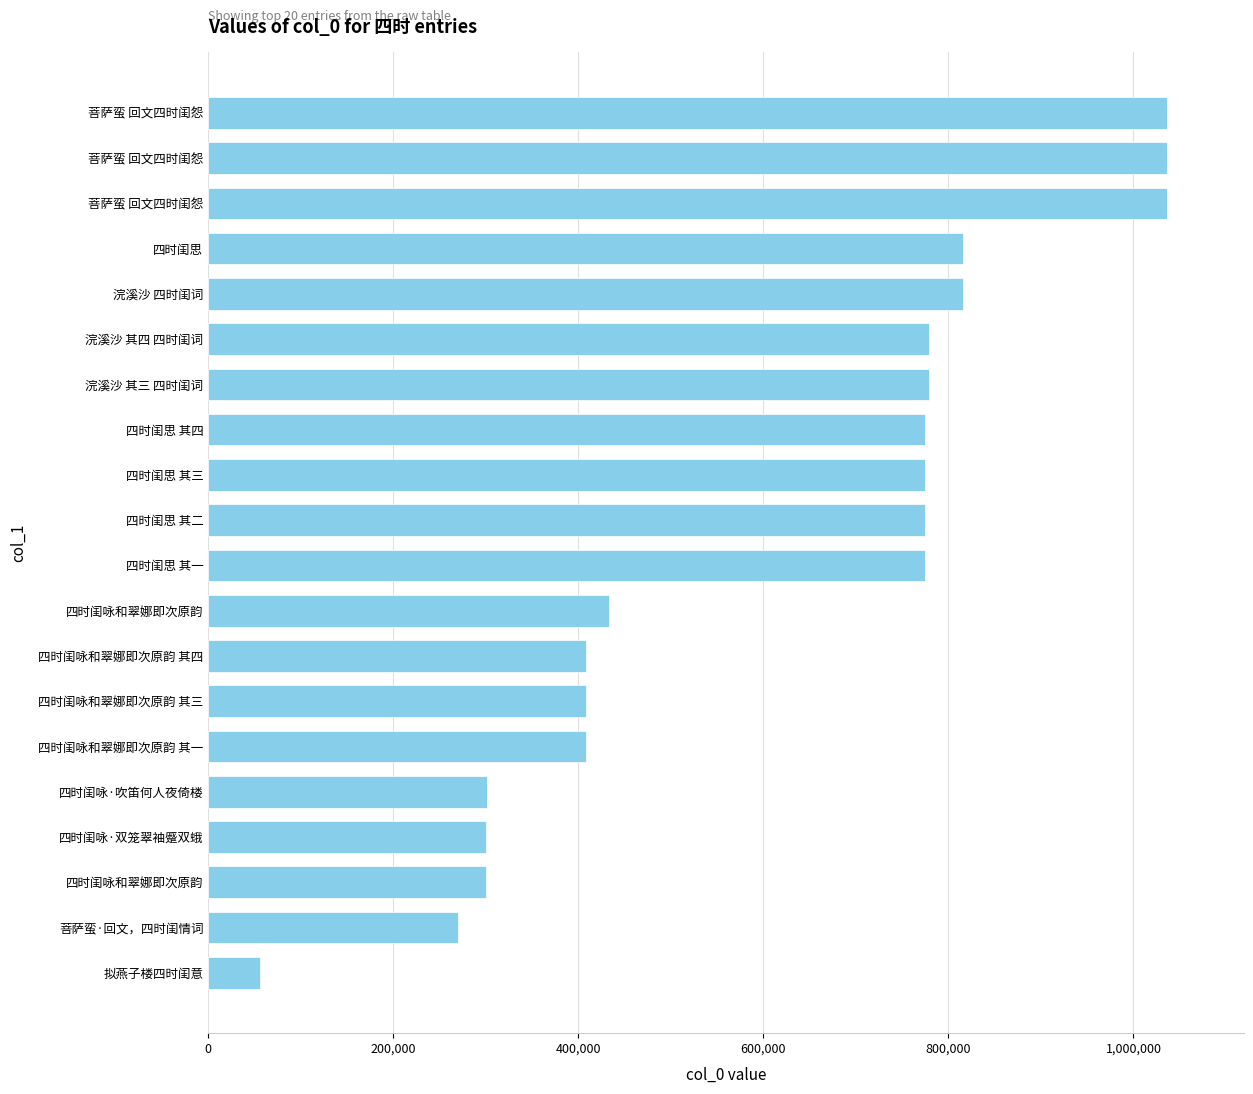

What is the difference between the maximum and minimum values?

979971